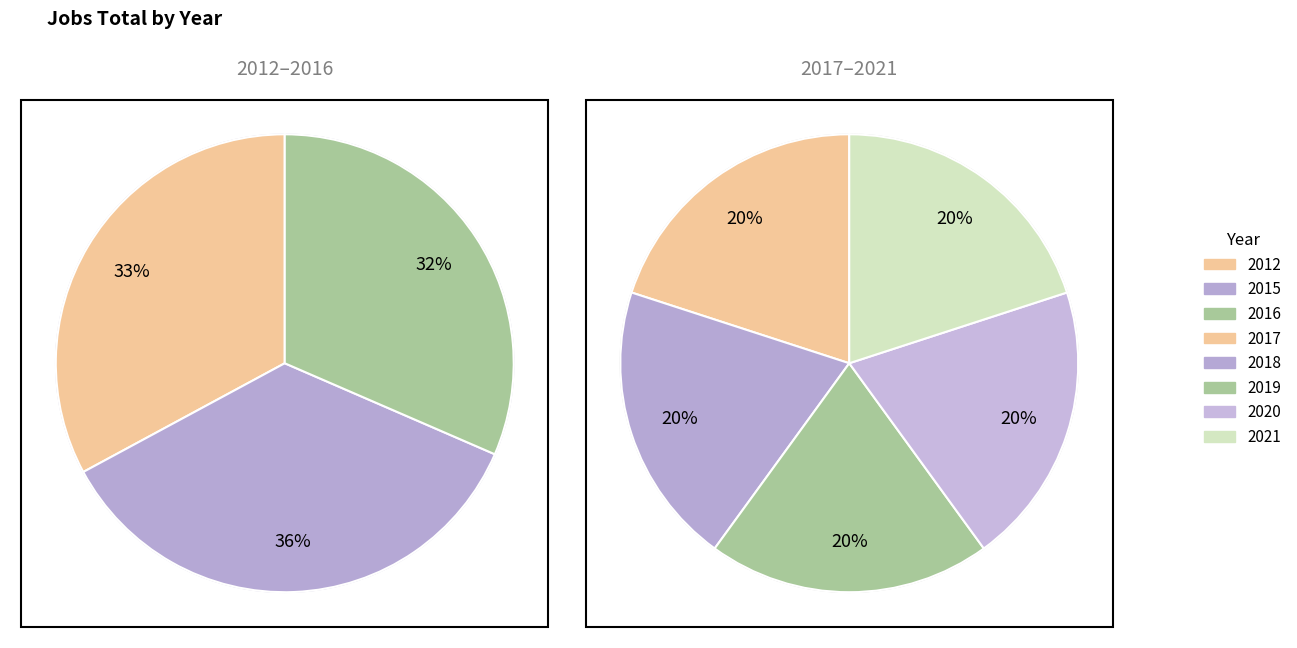

Rank the categories by value from highest to lowest.

2015, 2012, 2016, 2017, 2018, 2019, 2020, 2021